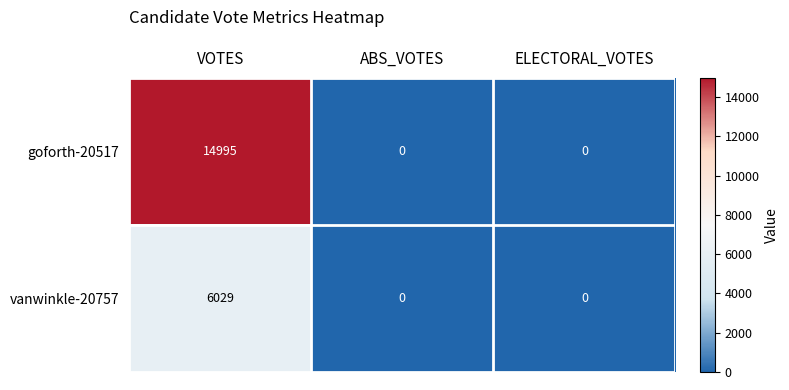

Which series has the widest spread of values?

goforth-20517